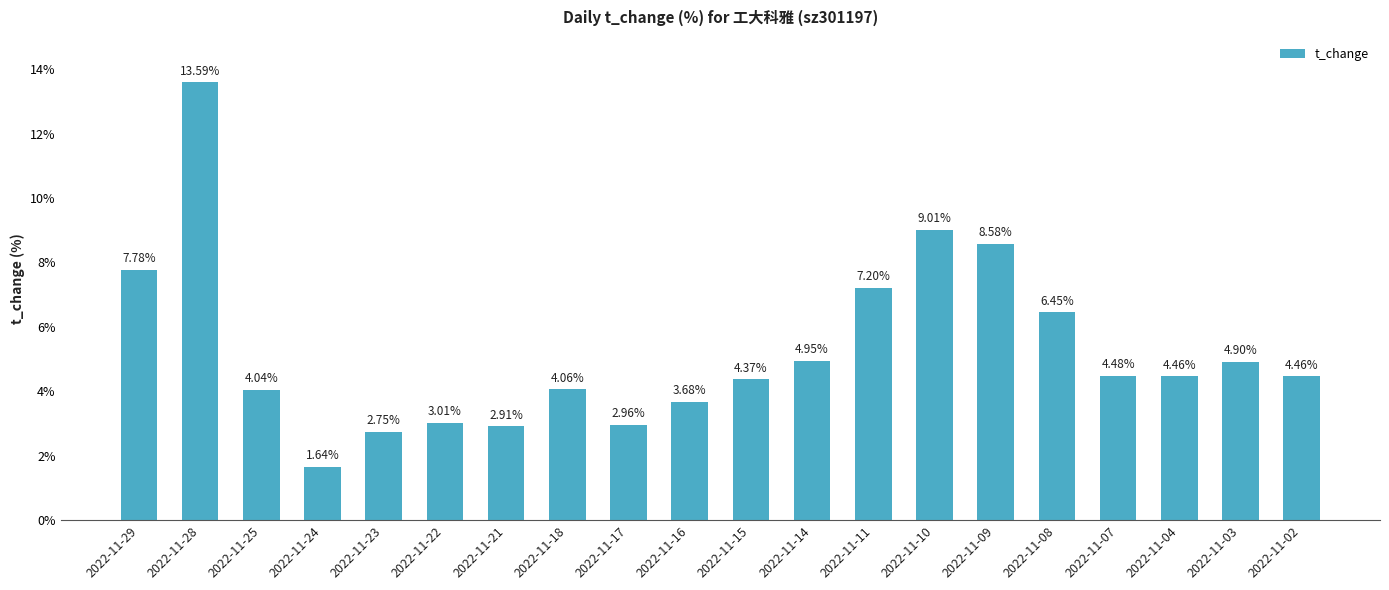

What is the change in value from 2022-11-25 to 2022-11-09?

+4.5